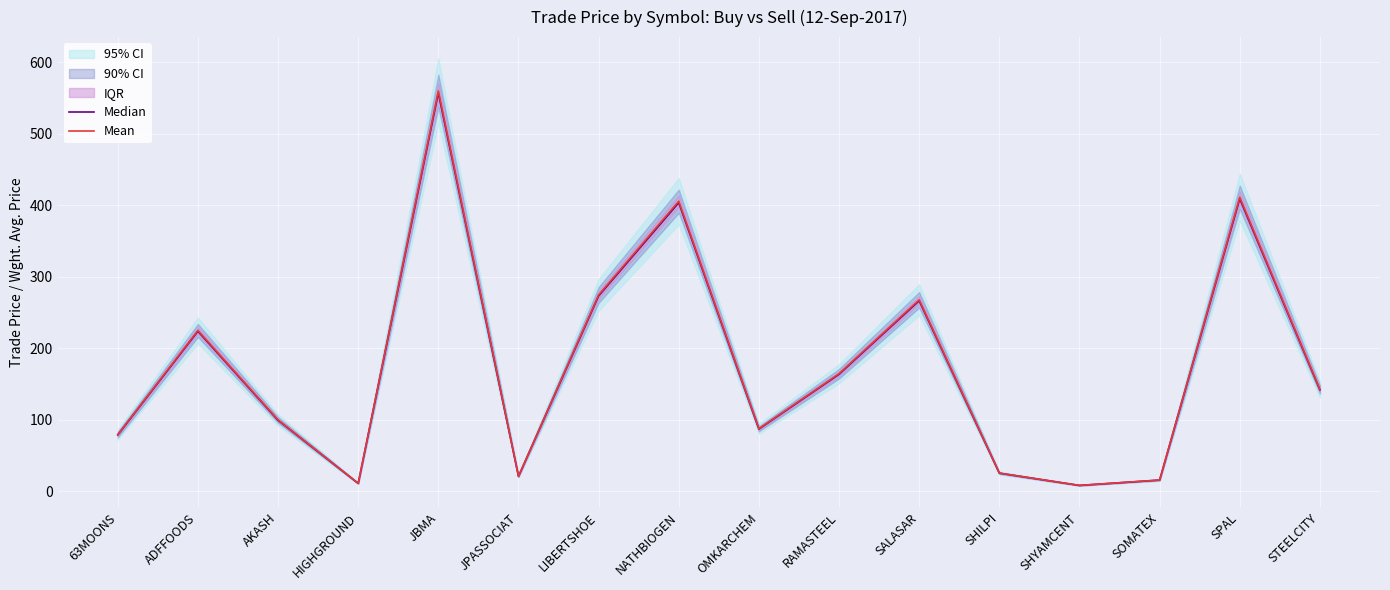

What is the difference between the highest and lowest values at HIGHGROUND?

0.1